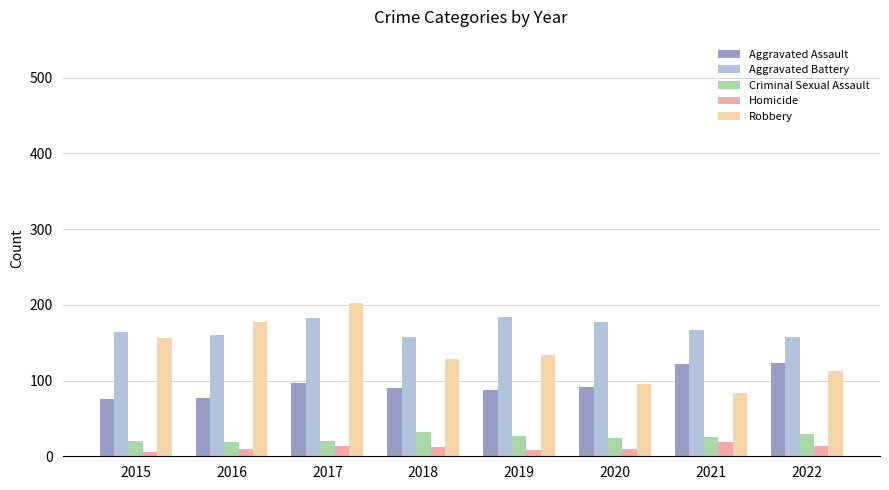

Which series changed the most between 2018 and 2022?

Aggravated Assault